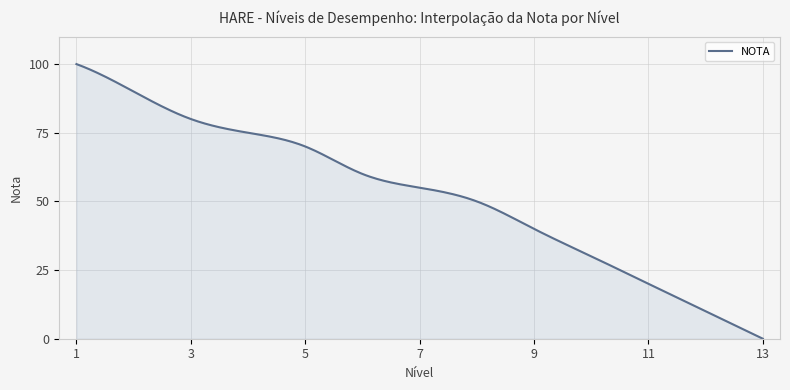

What is the greatest value displayed?

100.0